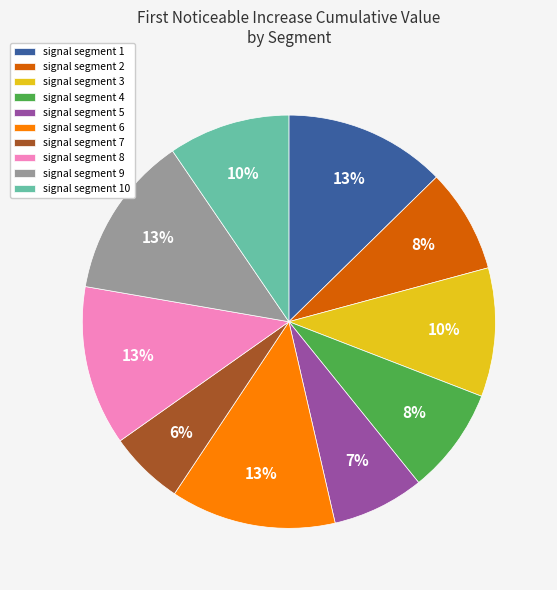

Is it true that signal segment 5 is 18% of the pie?

False